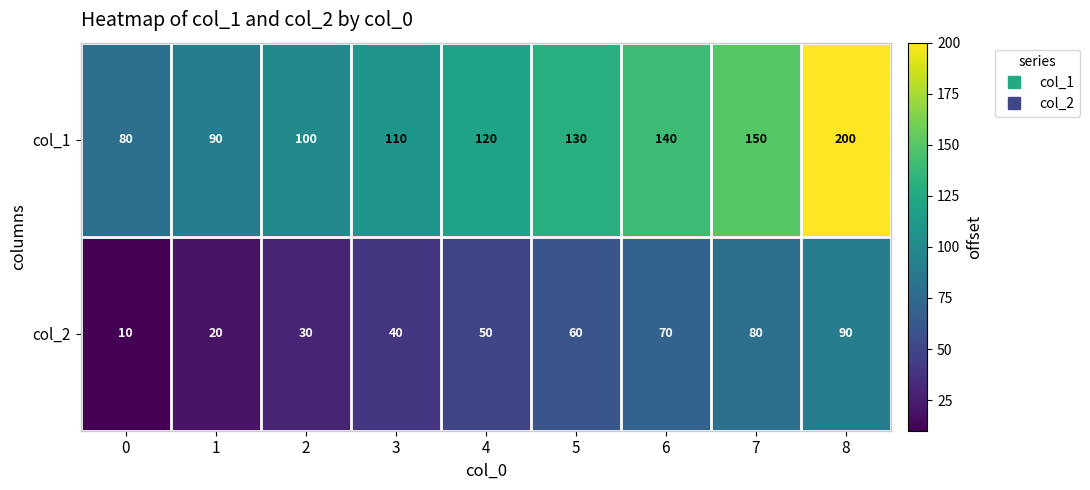

Which series has the widest spread of values?

col_1